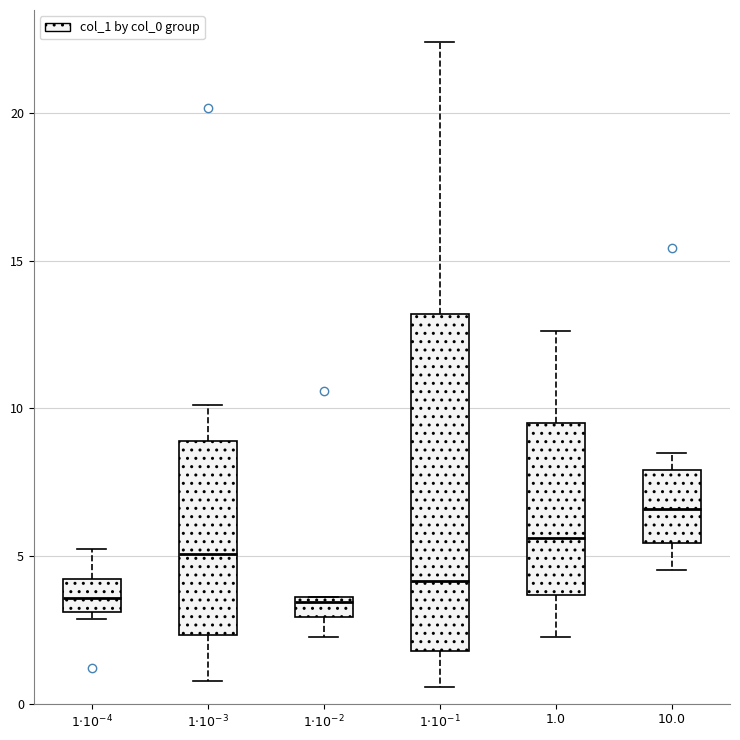

Where does the lower whisker of the box for $10.0$ end on the y-axis? The values are not printed on the chart, so give them approximately, as read against the axis.

4.5